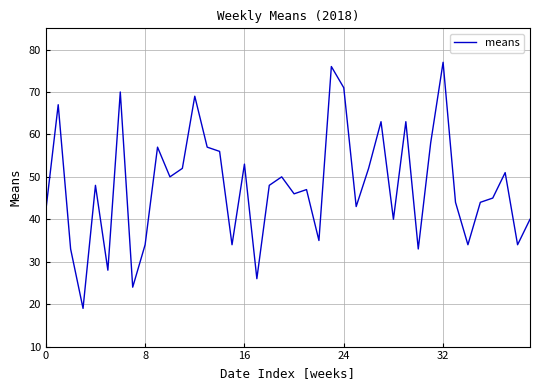

What is the difference between the maximum and minimum values?

58